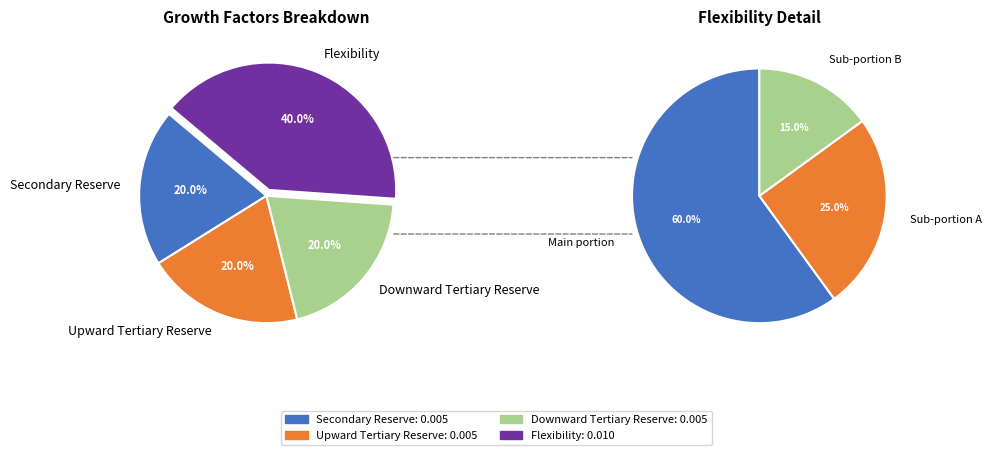

Is there any slice that represents more than half of the pie?

No